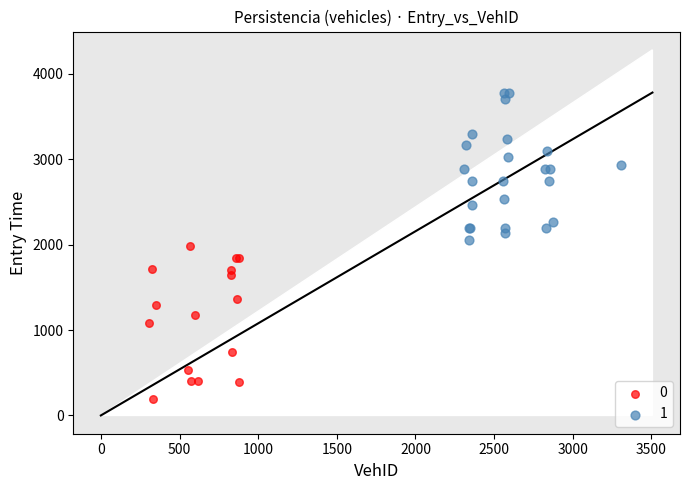

What are all the series names shown in the legend?

0, 1